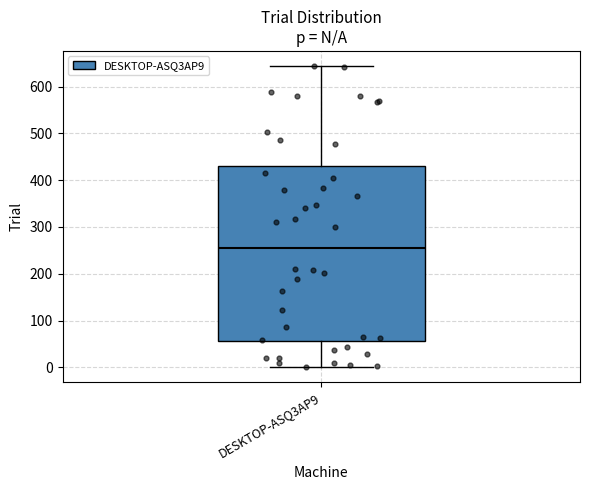

Read this box plot against the y-axis: the position of the median line, the range covered by the box, and the ends of both whiskers. The values are not printed on the chart, so give them approximately, as read against the axis.

median 260, box 60 to 430, whiskers 0 to 640